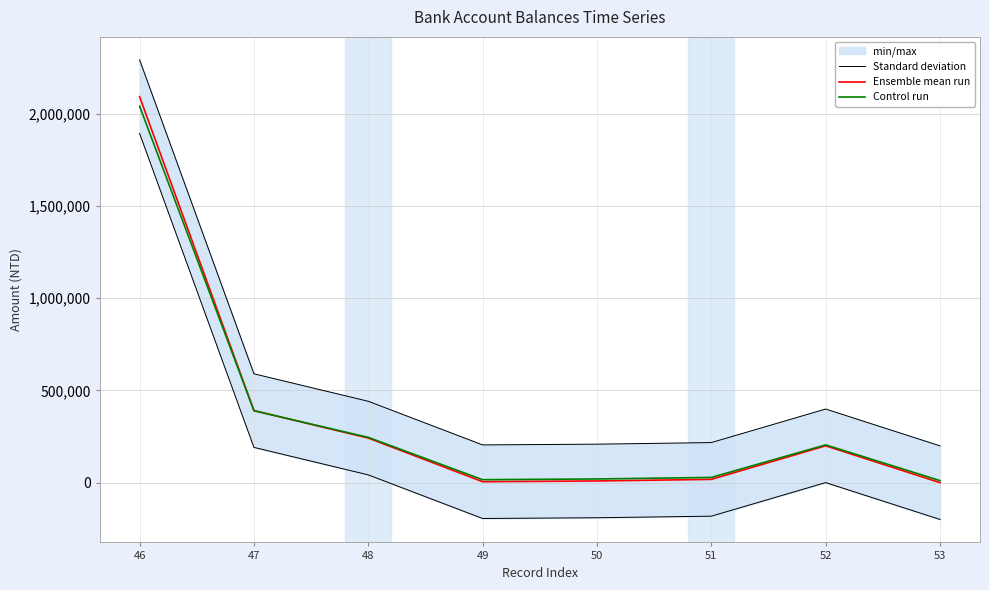

Does the chart display data point markers on the line(s)?

No